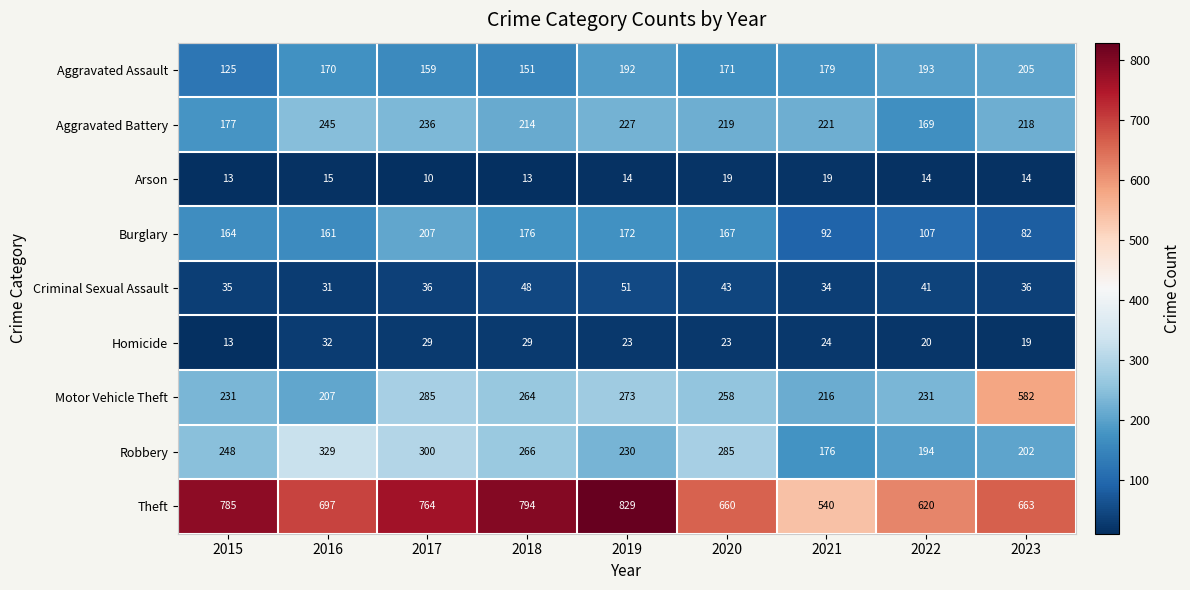

What is the maximum value shown in the chart?

829